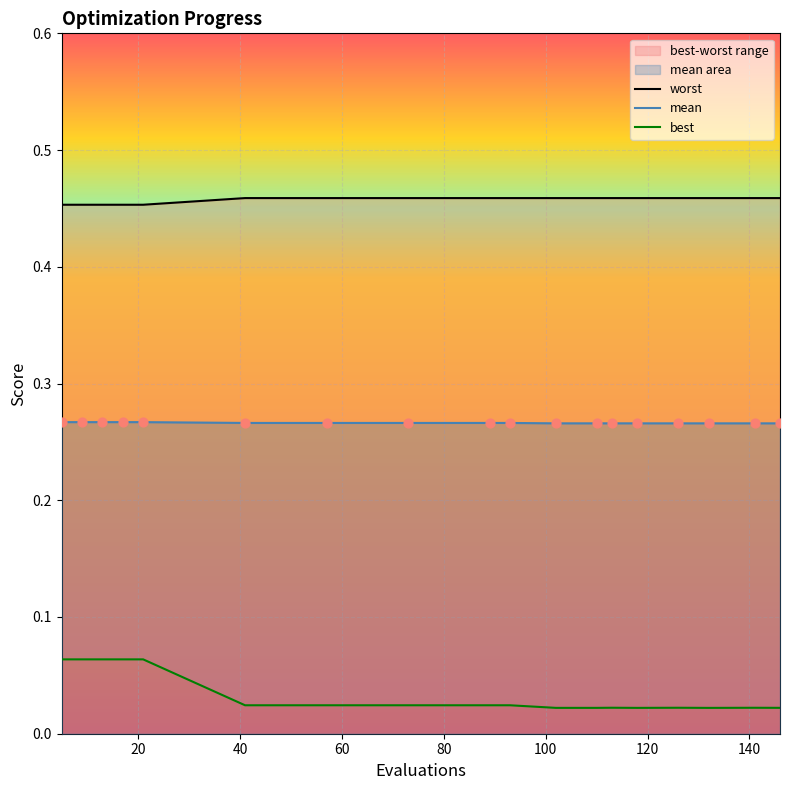

At how many categories does at least one series exceed 0?

18